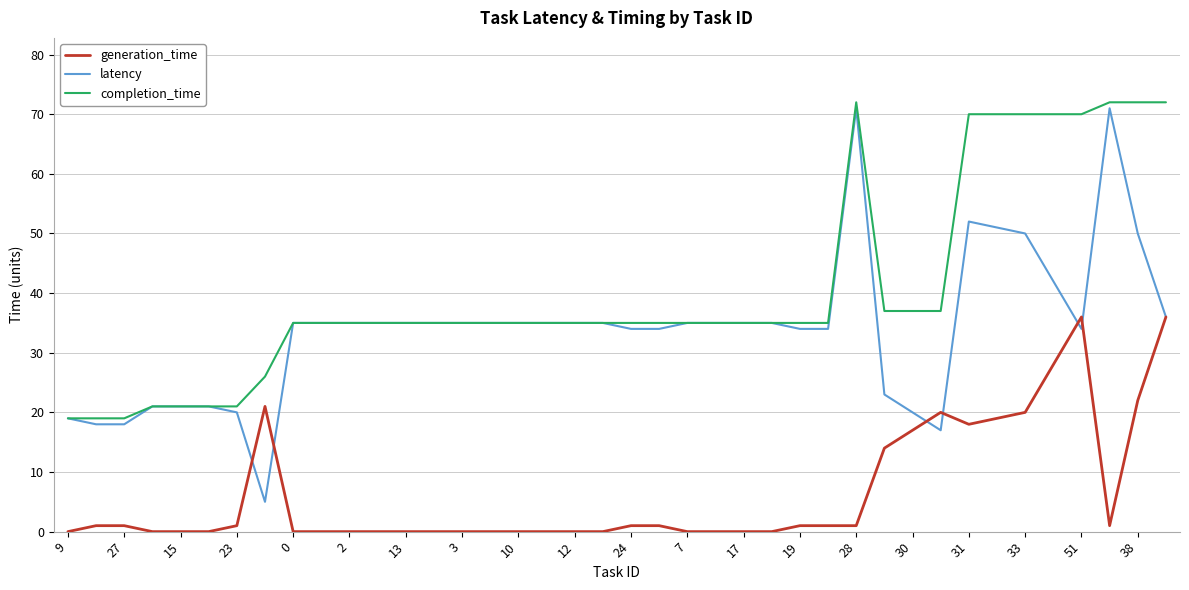

What are all the series names shown in the legend?

generation_time, latency, completion_time